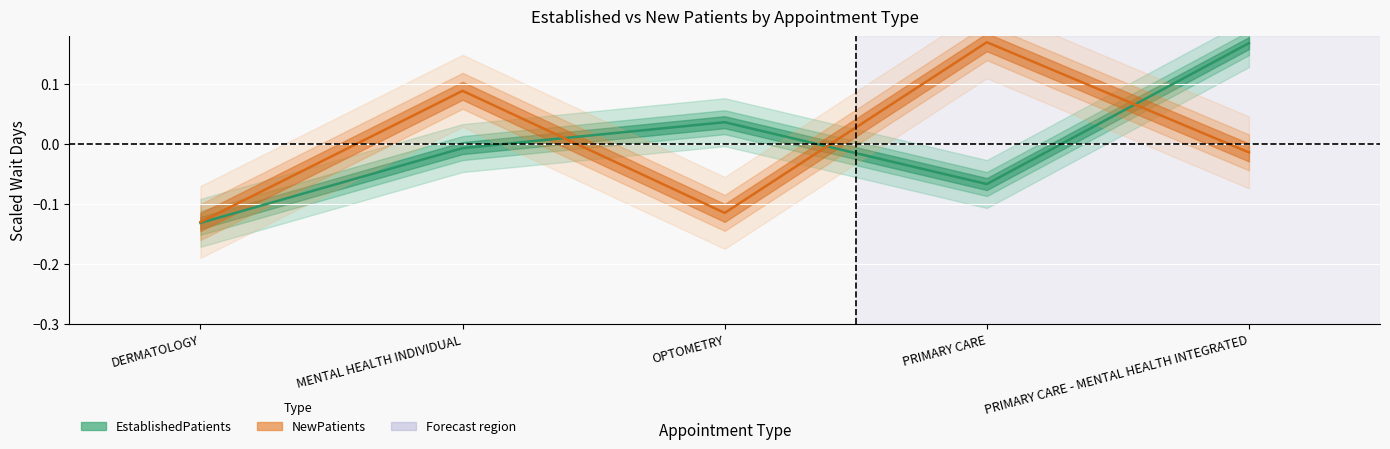

How many data points in NewPatients are above 0?

2